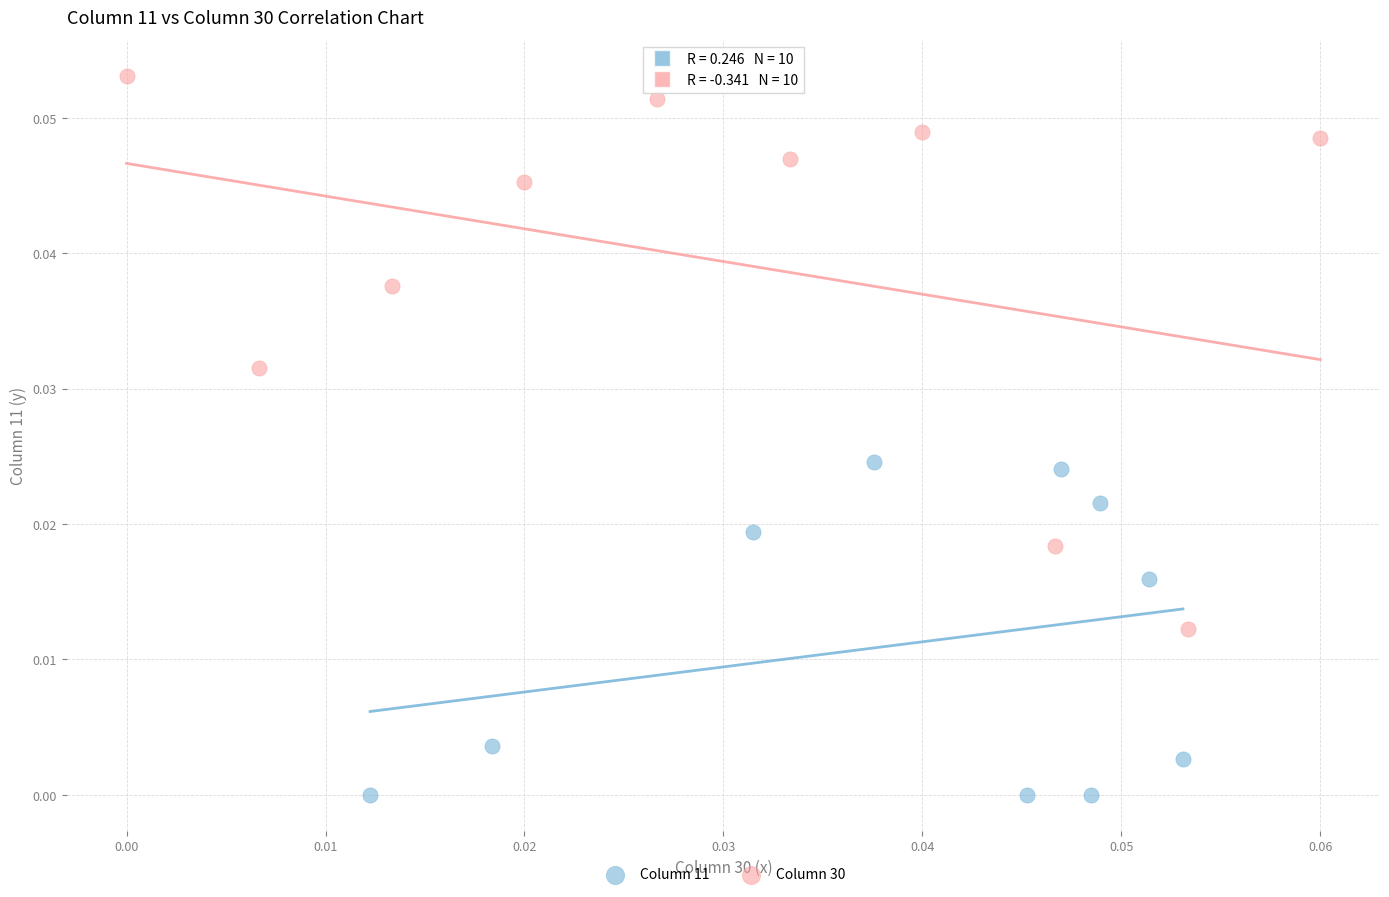

Which series reaches the minimum Y coordinate?

Column 11